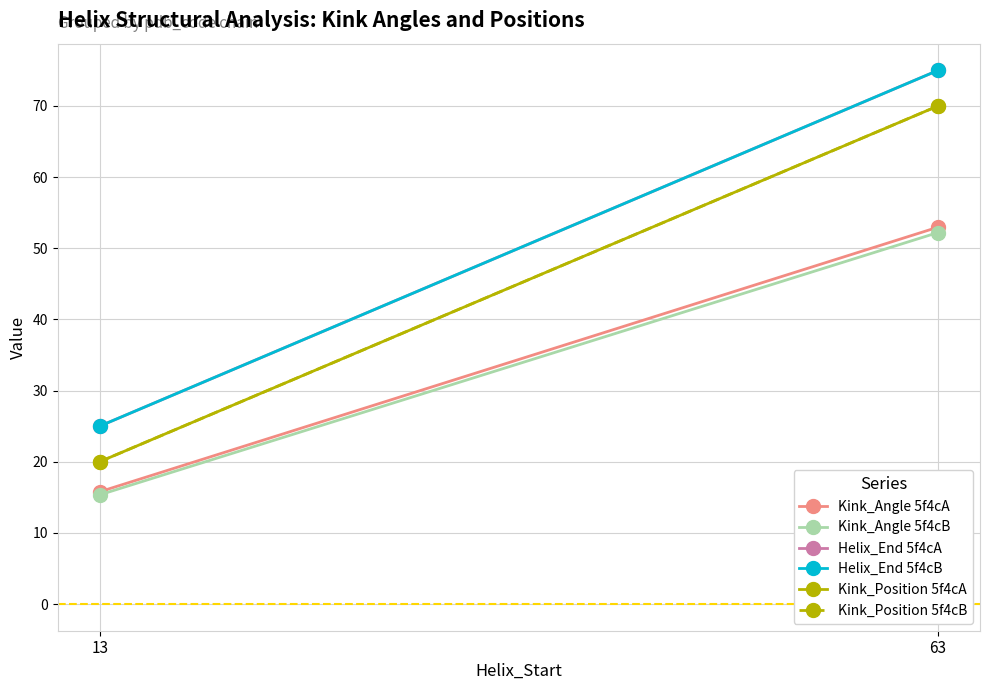

At which label does Helix_End 5f4cA reach its minimum?

13